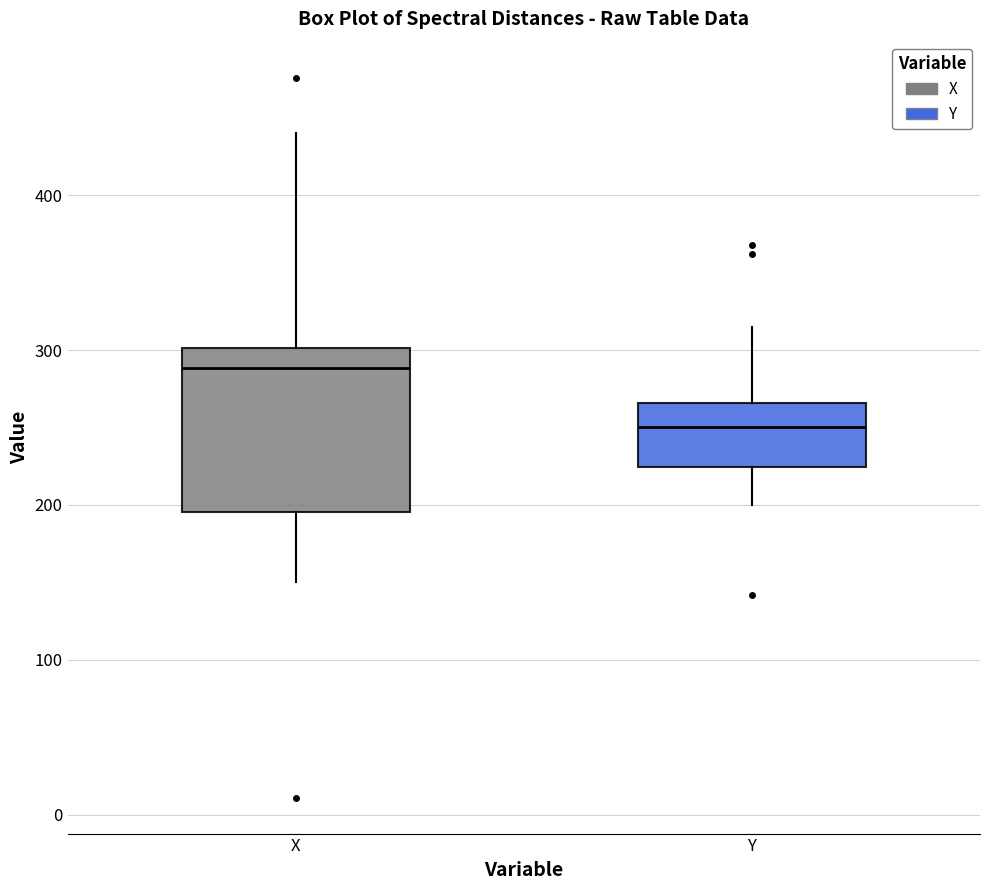

Which box has the lowest median line?

Y